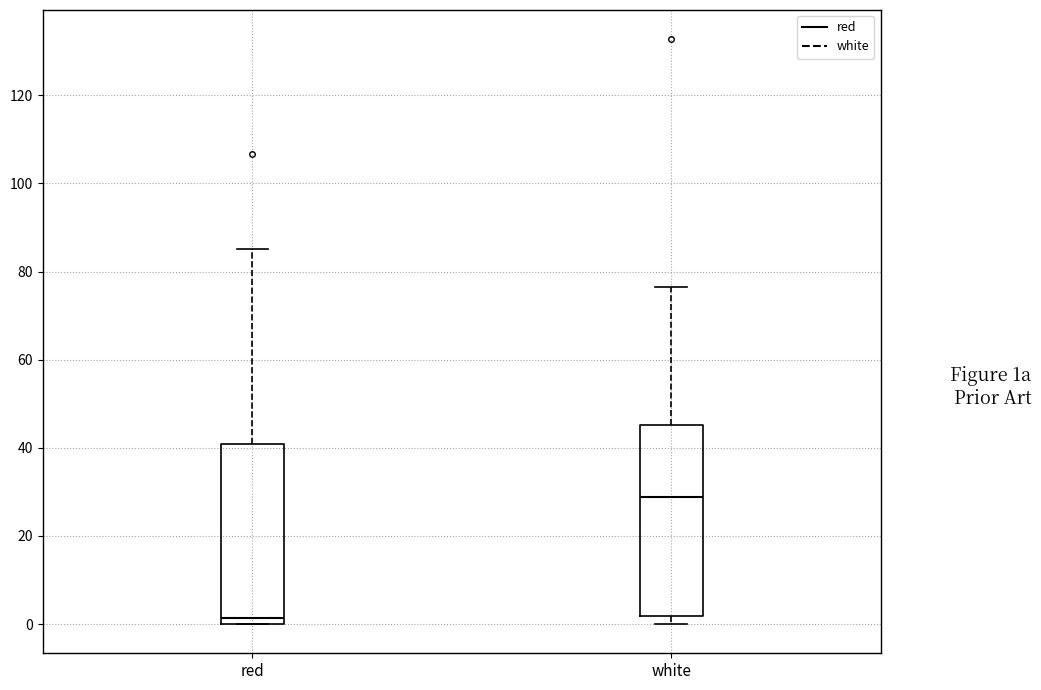

Where does the median line of the box for red sit on the y-axis? The values are not printed on the chart, so give them approximately, as read against the axis.

2